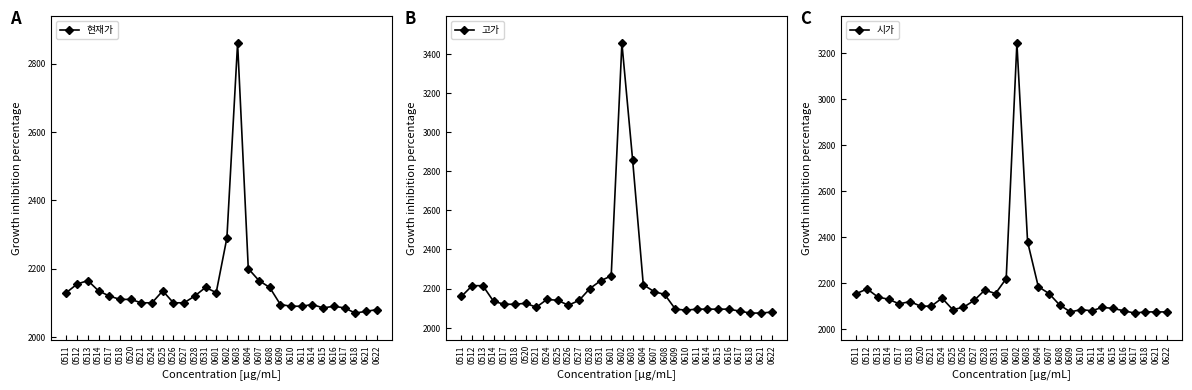

Reading left to right, what are all the values shown in this chart?

현재가: 0511=2130	0512=2155	0513=2165	0514=2135	0517=2120	0518=2110	0520=2110	0521=2100	0524=2100	0525=2135	0526=2100	0527=2100	0528=2120	0531=2145	0601=2130	0602=2290	0603=2860	0604=2200	0607=2165	0608=2145	0609=2095	0610=2090	0611=2090	0614=2095	0615=2085	0616=2090	0617=2085	0618=2070	0621=2075	0622=2080
고가: 0511=2160	0512=2215	0513=2215	0514=2135	0517=2120	0518=2120	0520=2125	0521=2105	0524=2145	0525=2140	0526=2115	0527=2140	0528=2200	0531=2240	0601=2265	0602=3455	0603=2860	0604=2220	0607=2185	0608=2170	0609=2095	0610=2090	0611=2095	0614=2095	0615=2095	0616=2095	0617=2085	0618=2075	0621=2075	0622=2080
시가: 0511=2155	0512=2175	0513=2140	0514=2130	0517=2110	0518=2120	0520=2100	0521=2100	0524=2135	0525=2085	0526=2095	0527=2125	0528=2170	0531=2155	0601=2220	0602=3245	0603=2380	0604=2185	0607=2155	0608=2105	0609=2075	0610=2085	0611=2080	0614=2095	0615=2090	0616=2080	0617=2070	0618=2075	0621=2075	0622=2075